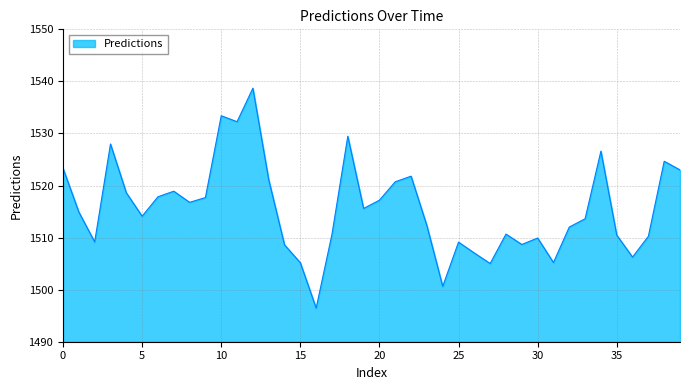

What is the difference between the maximum and minimum values?

42.2